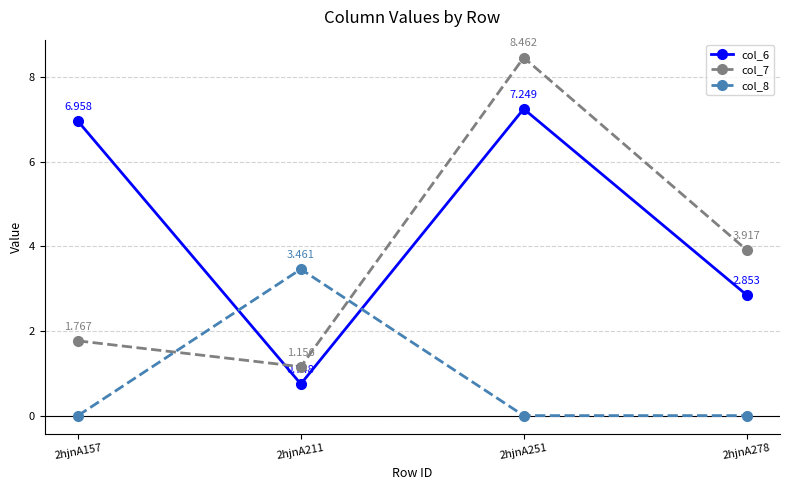

At which label does col_6 reach its peak?

2hjnA251